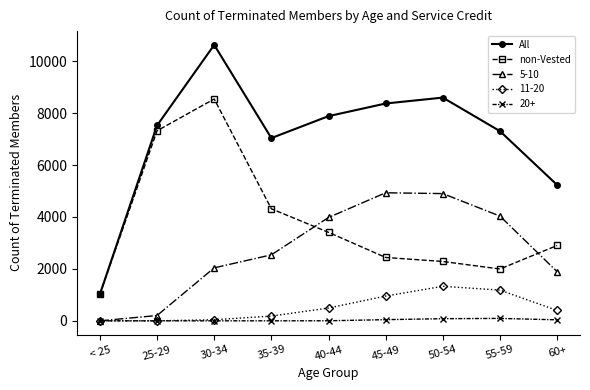

What is the value of the non-Vested point at the 6th from the left?

2440